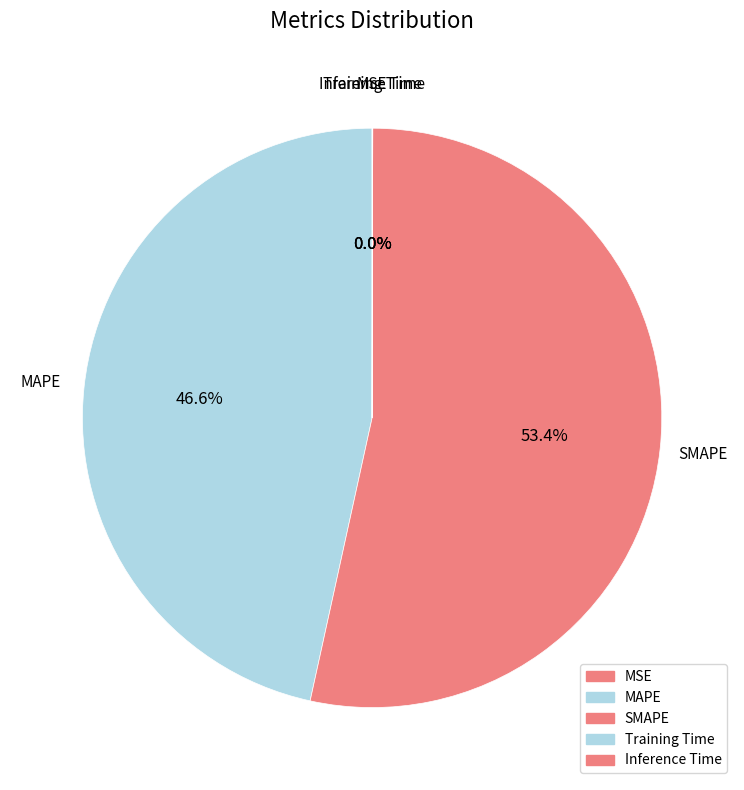

Count the number of slices in the pie.

5